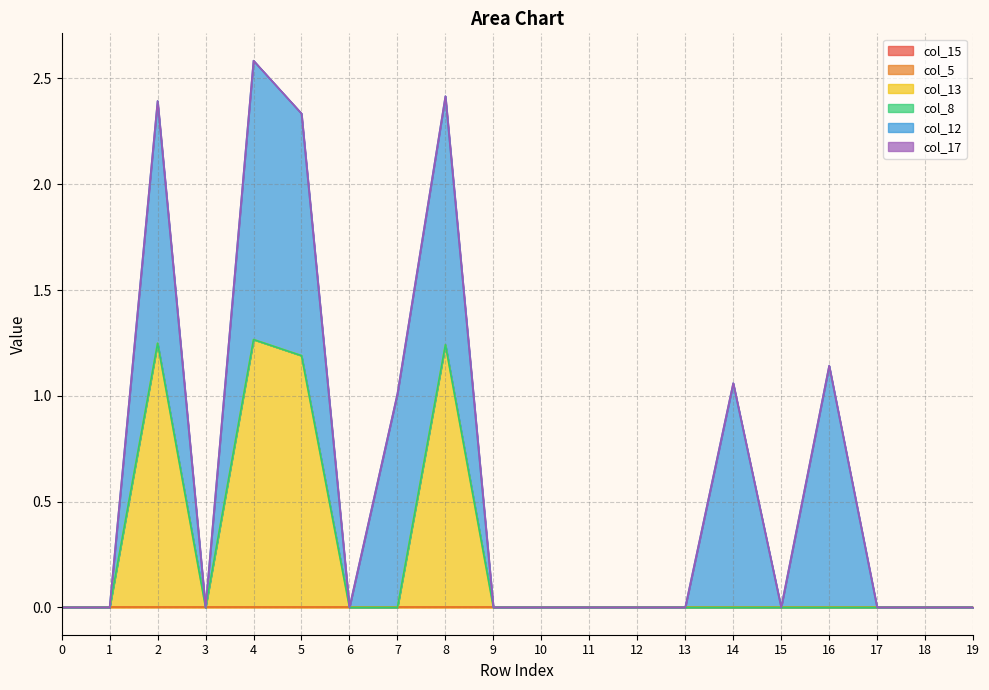

Which series has the largest total across all categories?

col_12